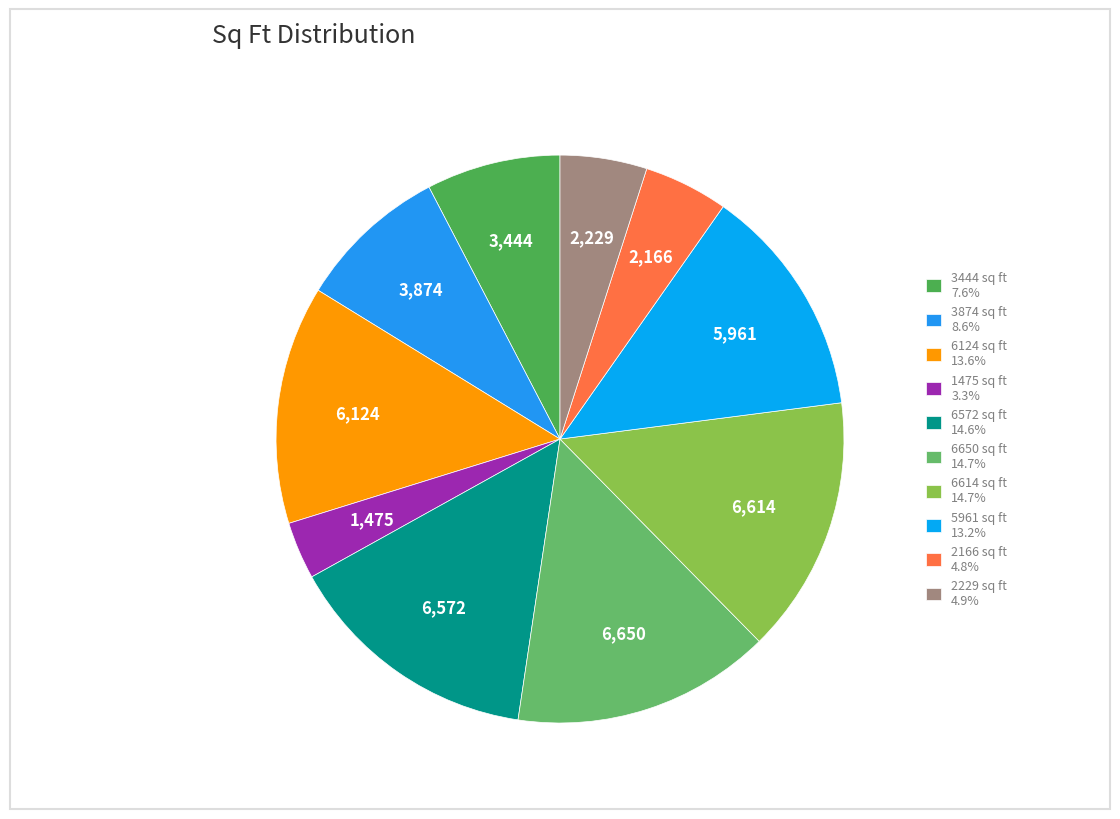

Count the number of slices in the pie.

10